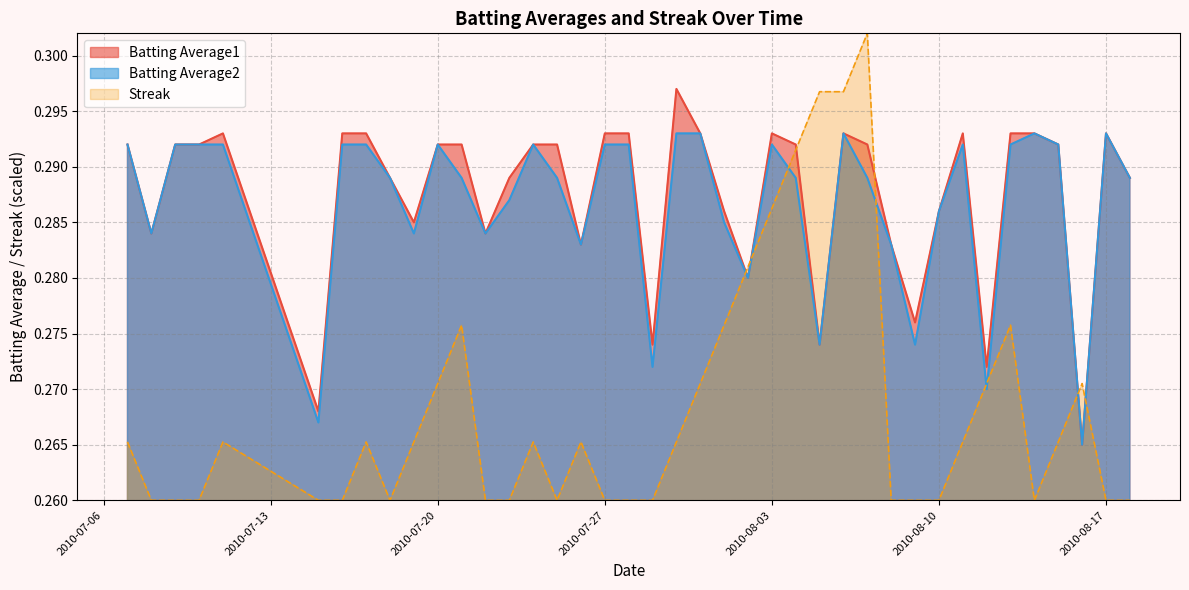

At which category does Batting Average1 reach its first local peak?

2010-07-11